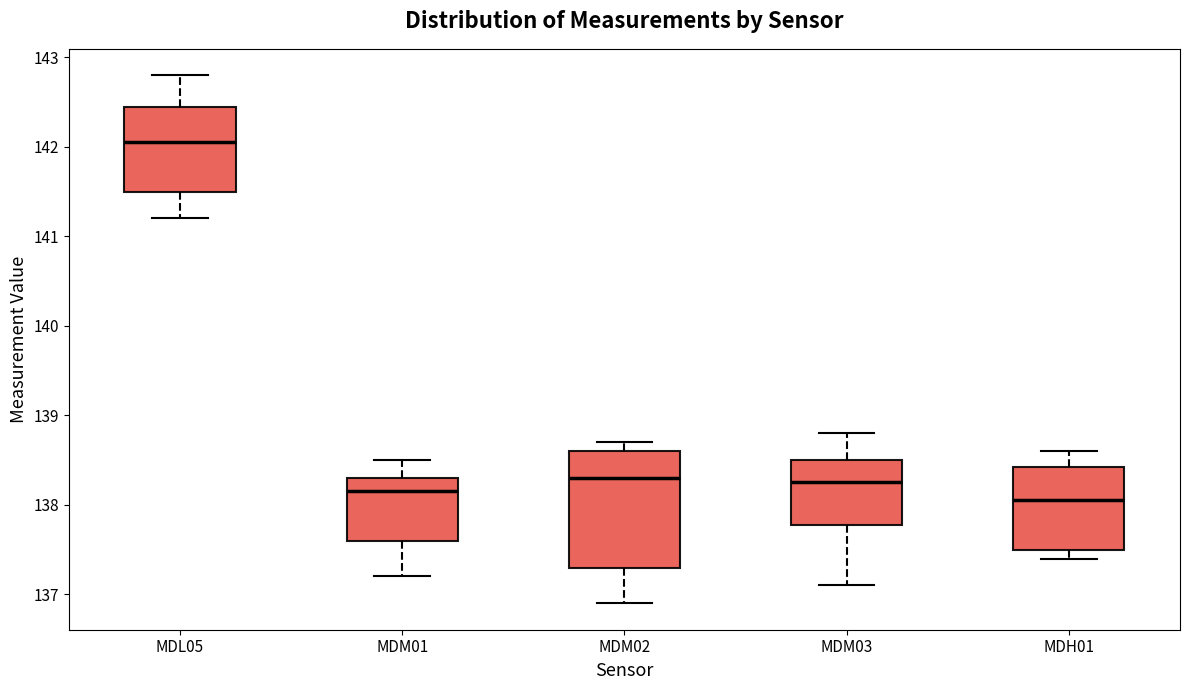

Comparing the boxes themselves (not the whiskers), which one is the tallest?

MDM02